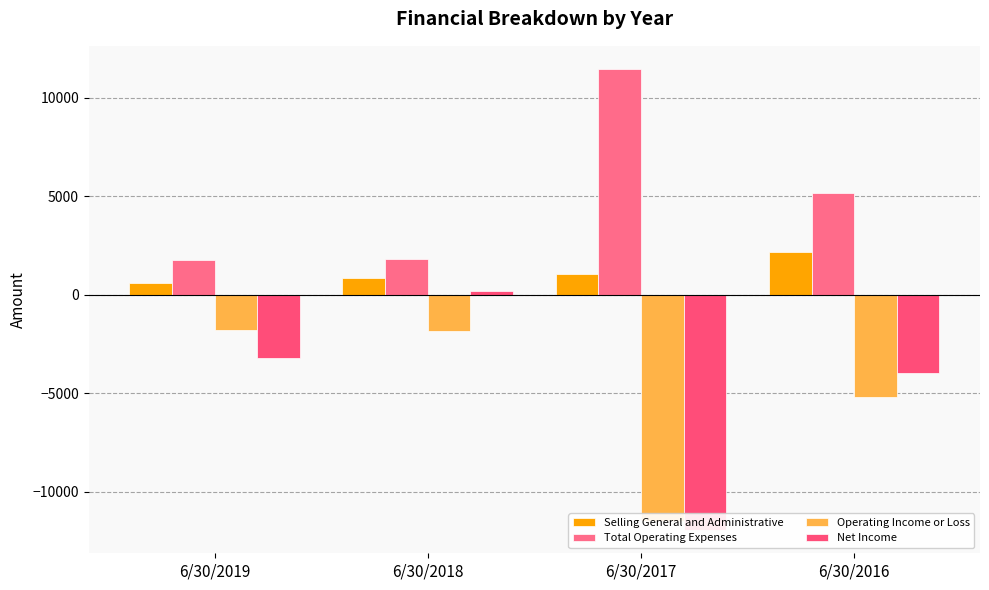

At how many categories does at least one series exceed 5111?

2